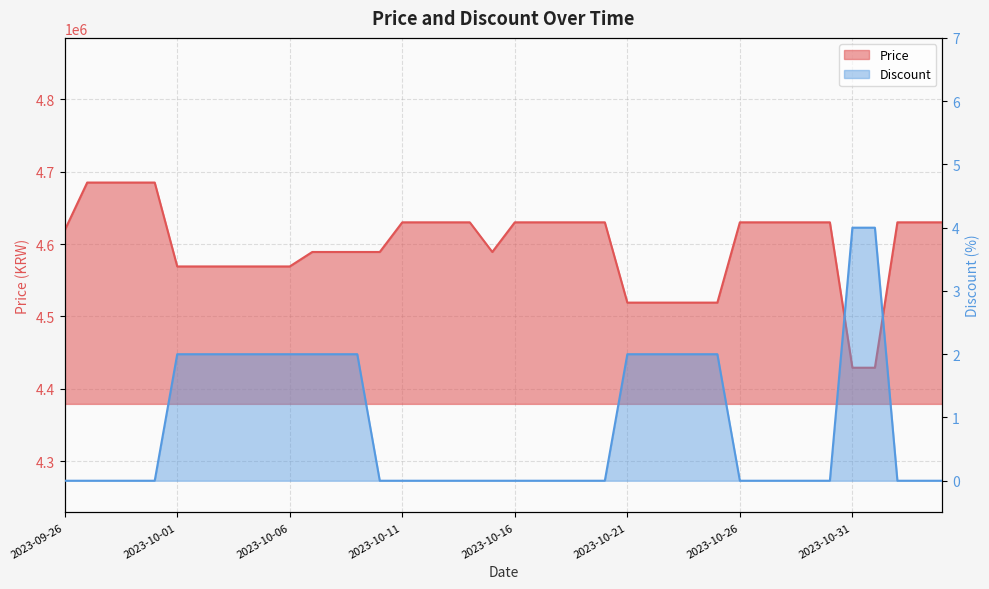

What is the average value of the Price series?

4597025